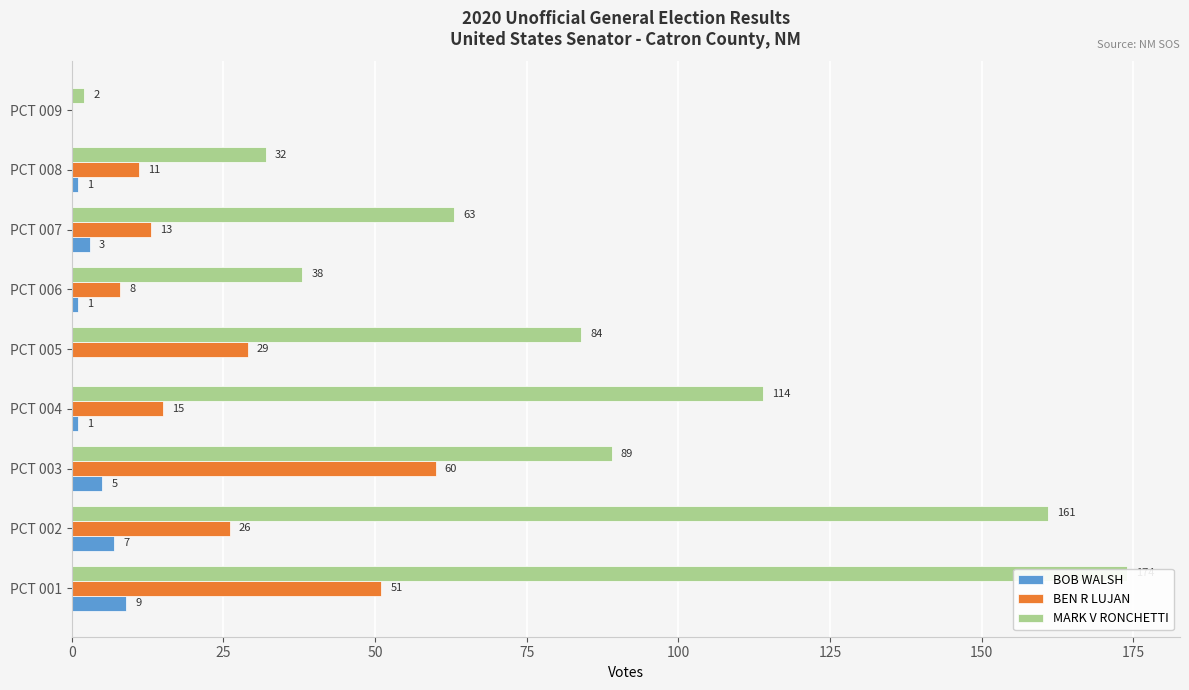

What is the average value of the BOB WALSH series?

3